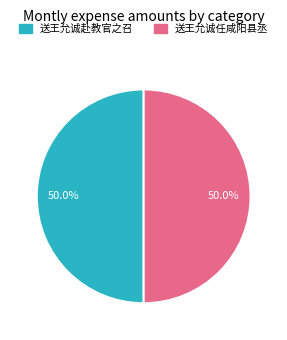

What percentage is the 送王允诚赴教官之召 slice, to the nearest percent?

50%